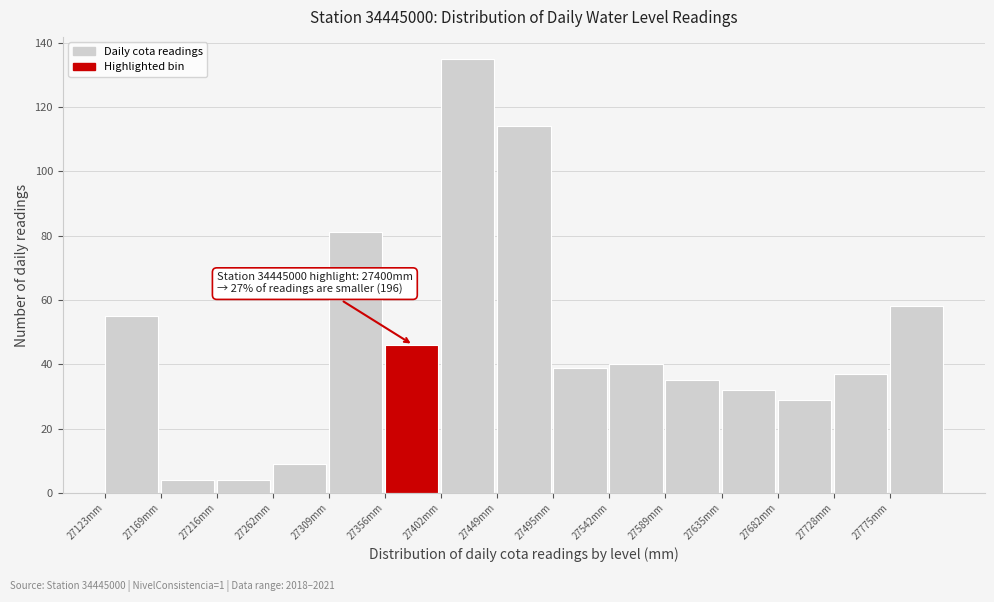

Over which range of the x-axis is the bar tallest?

27405 to 27450